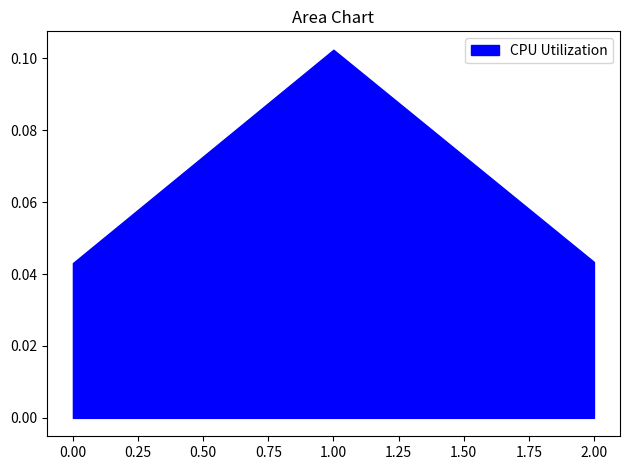

How many values are between 0 and 1?

3